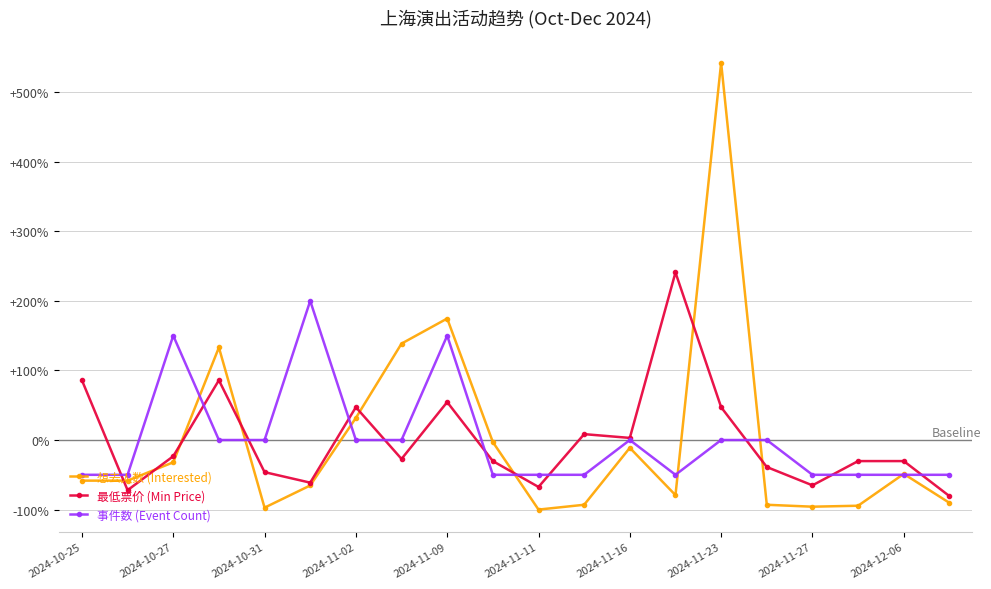

What is the value of the 想去人数 (Interested) point at the 6th from the left?

-65.3